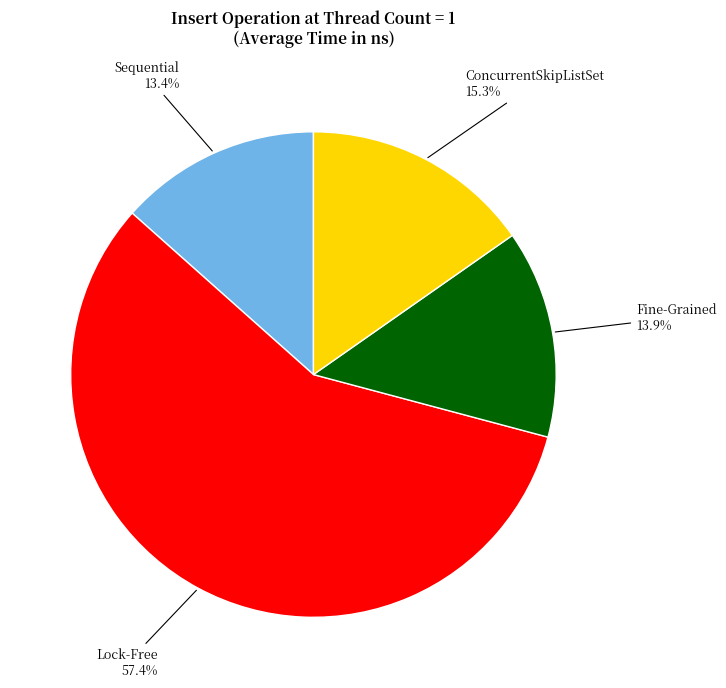

The Lock-Free slice represents 57% of the pie. True or false?

True